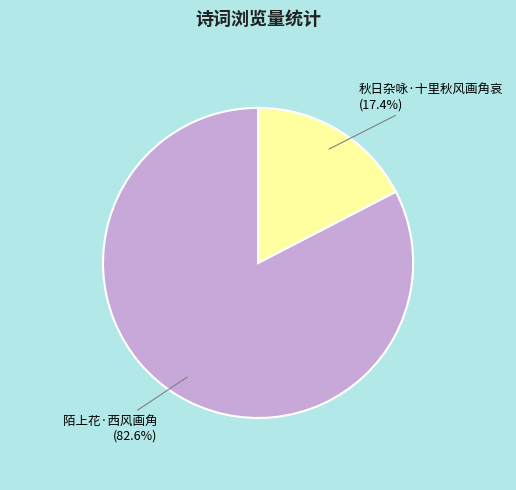

Approximately how many times larger is the value at 秋日杂咏·十里秋风画角哀 compared to 陌上花·西风画角?

0.2